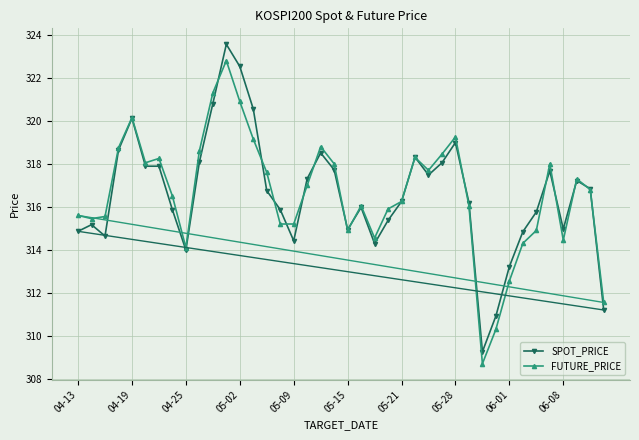

True or false: FUTURE_PRICE has more than 0 interior local peaks.

True